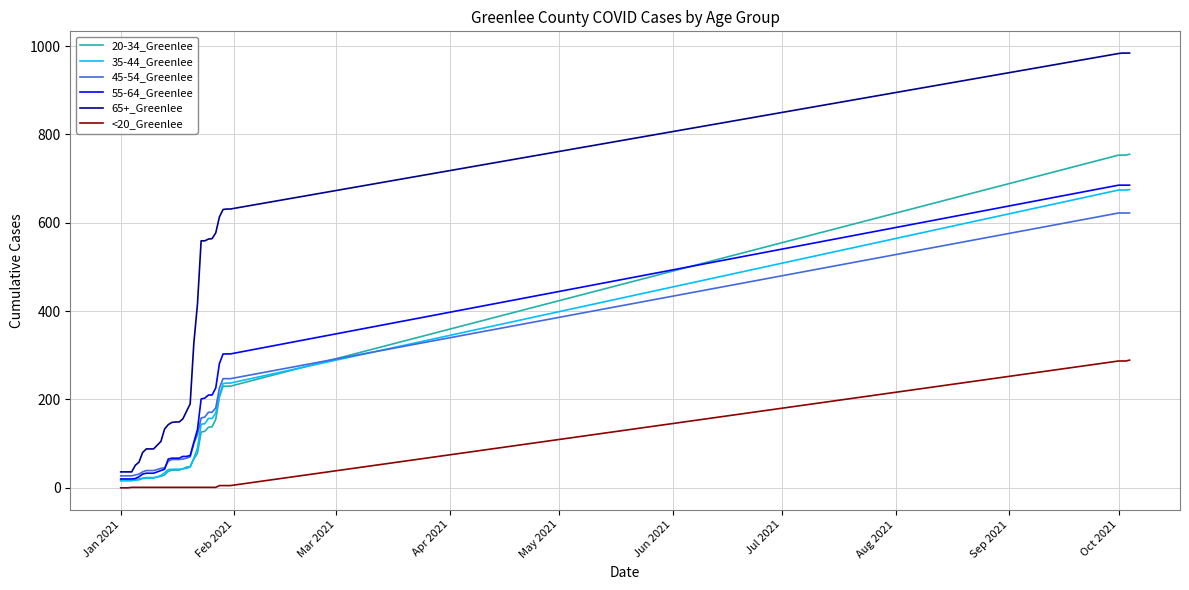

What is the maximum value for <20_Greenlee?

289